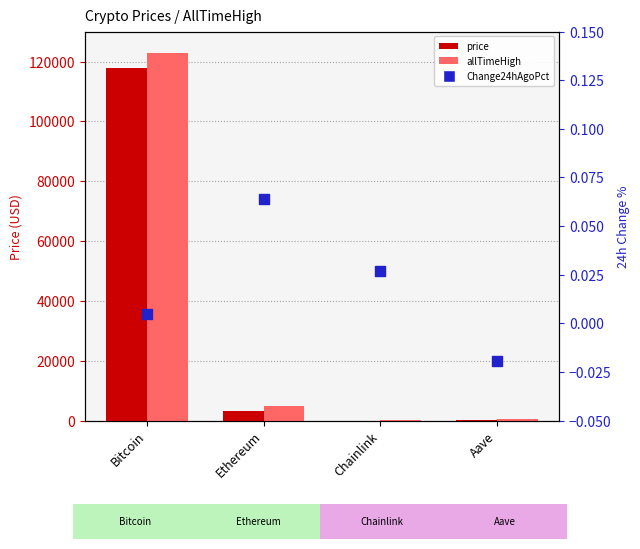

Which series has the largest total across all categories?

allTimeHigh